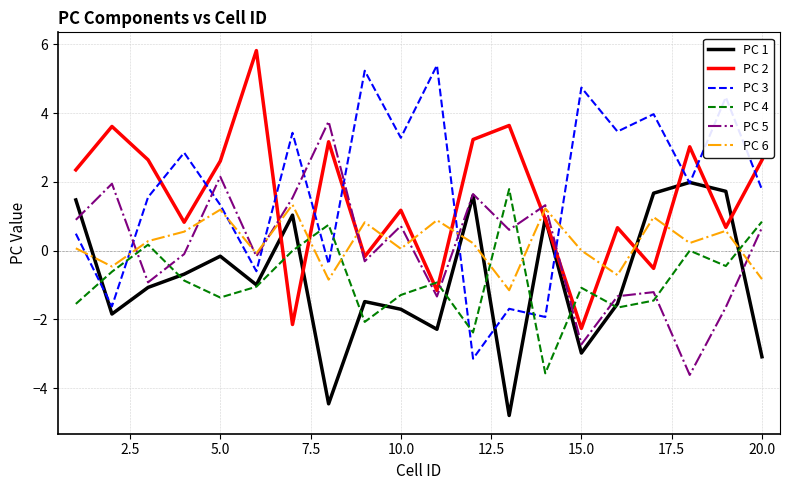

Which series ends up on top after the final intersection of PC 3 and PC 2?

PC 2